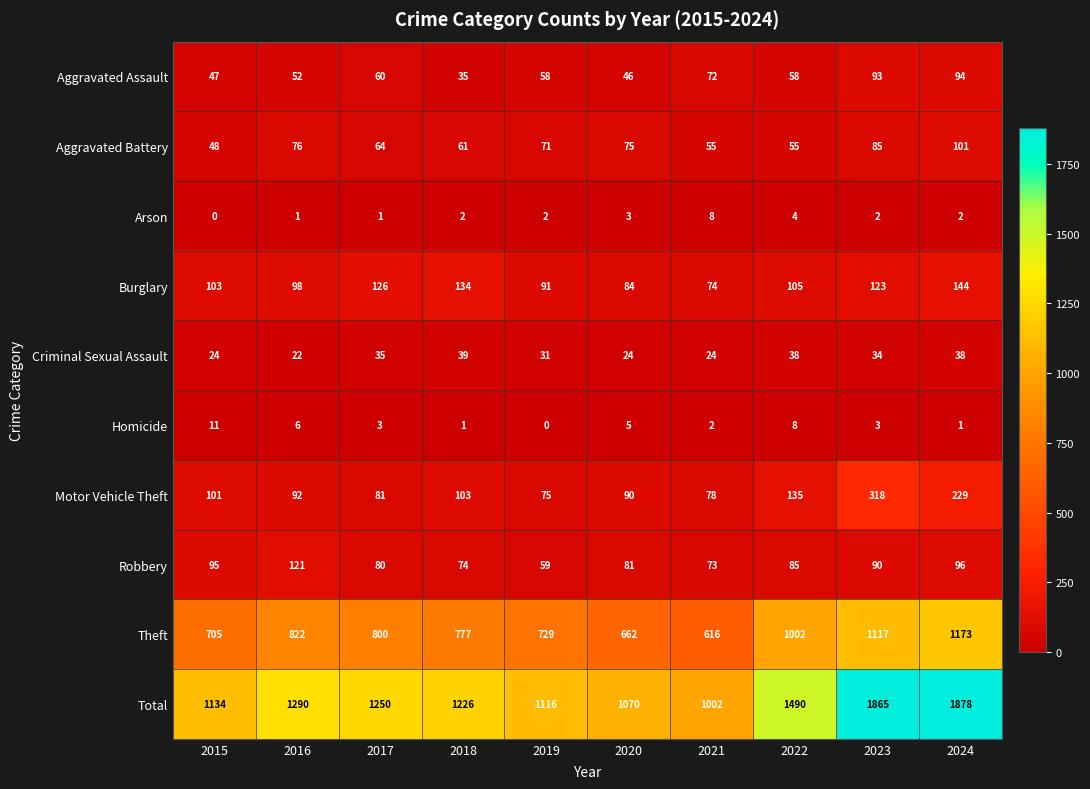

Which series has the widest spread of values?

Total